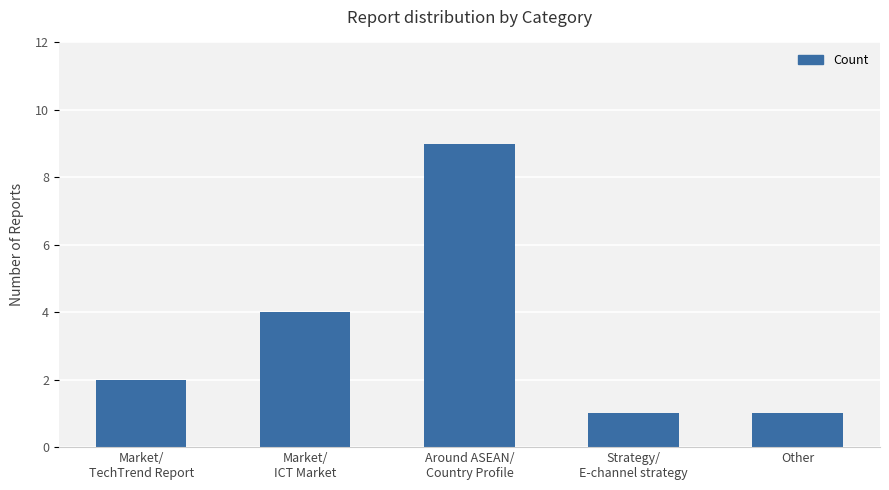

Between Other and Market/
TechTrend Report, which is larger?

Market/
TechTrend Report